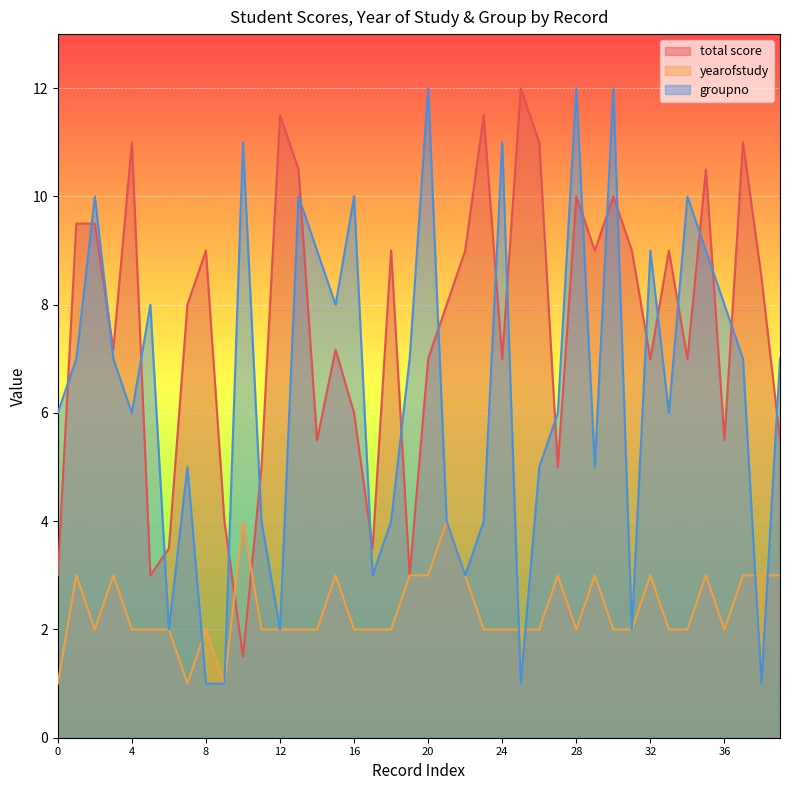

How many data points in total score are above 8?

19